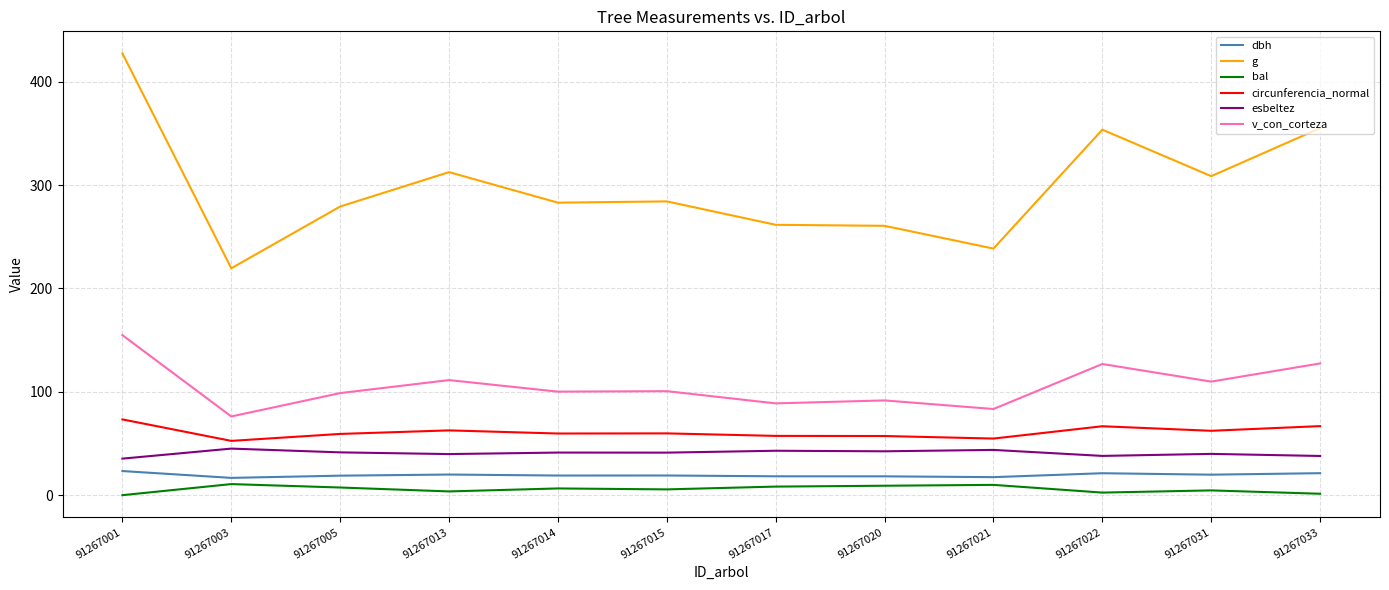

What are all the series names shown in the legend?

dbh, g, bal, circunferencia_normal, esbeltez, v_con_corteza